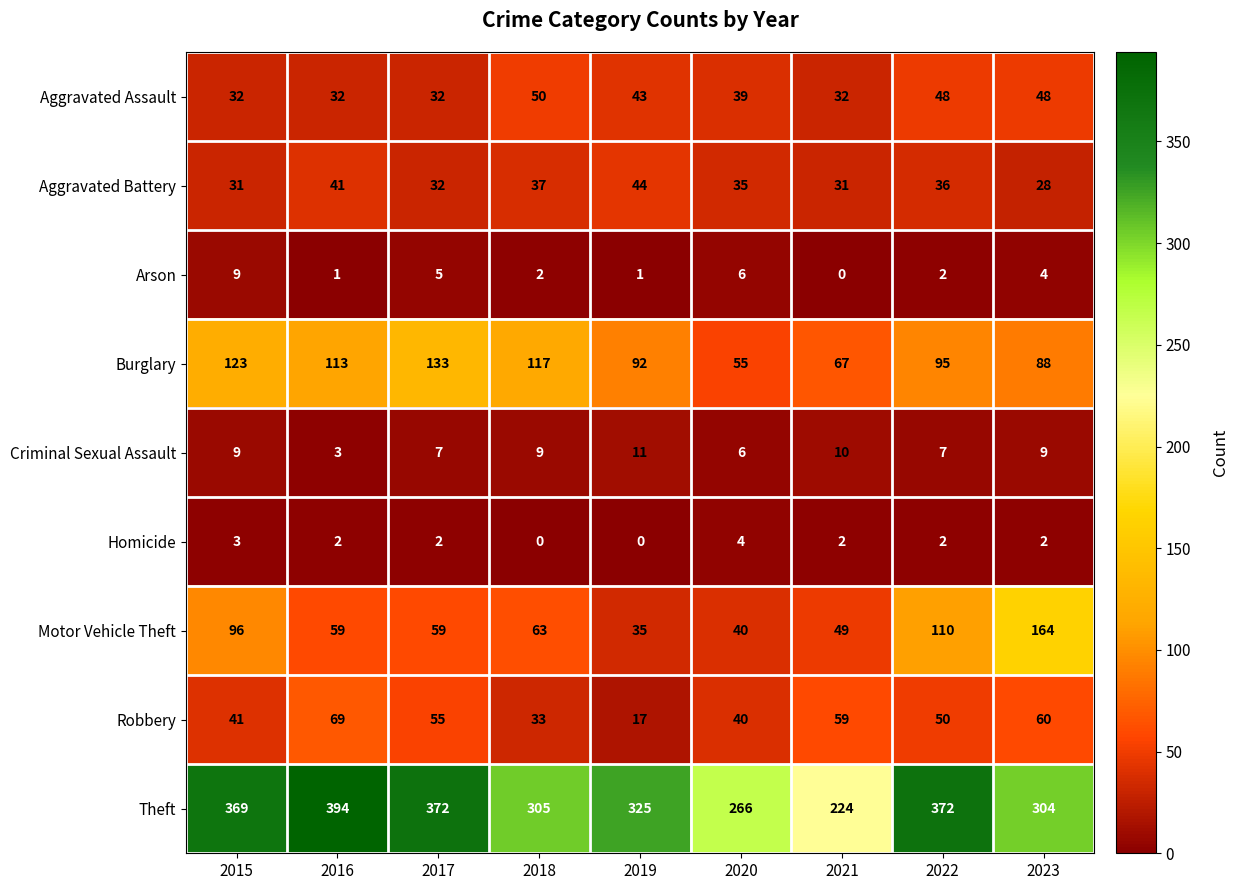

How many data points in Aggravated Assault are less than 39?

4